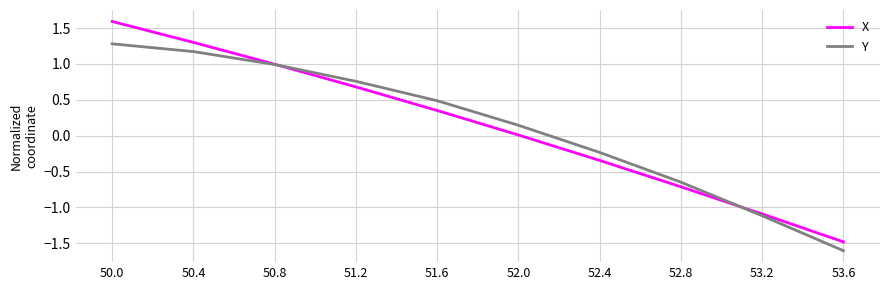

What is the total value across all series at 51.2?

1.4